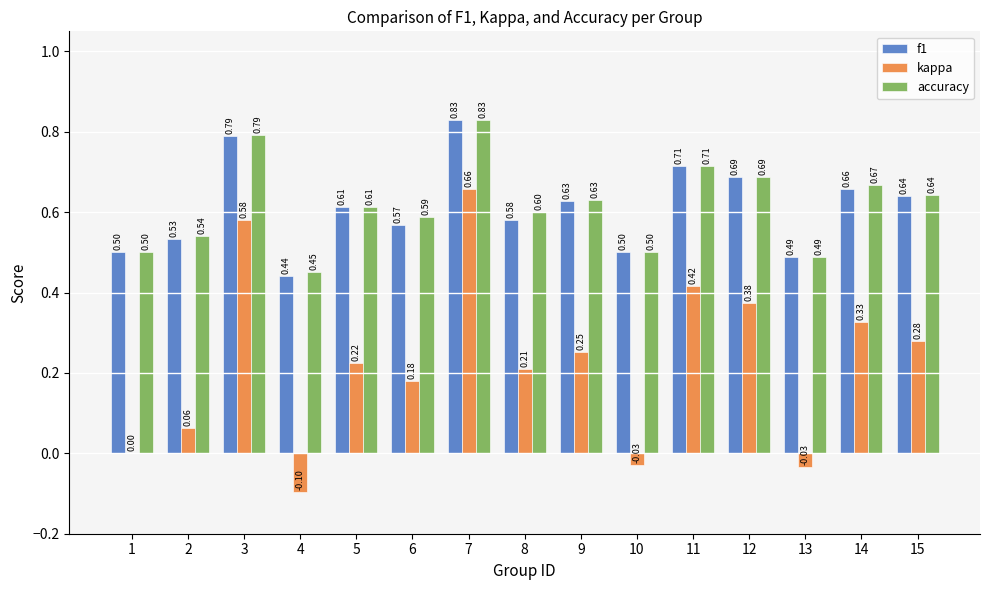

What is the spread (max minus min) of values at 1?

0.5